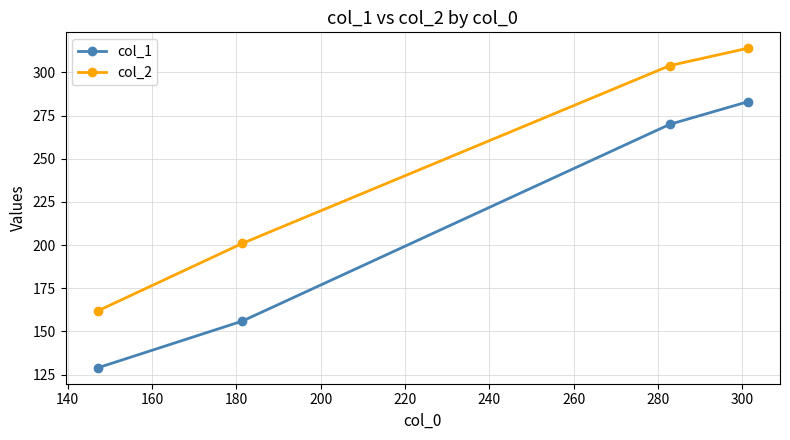

How many categories are shown in the chart?

4